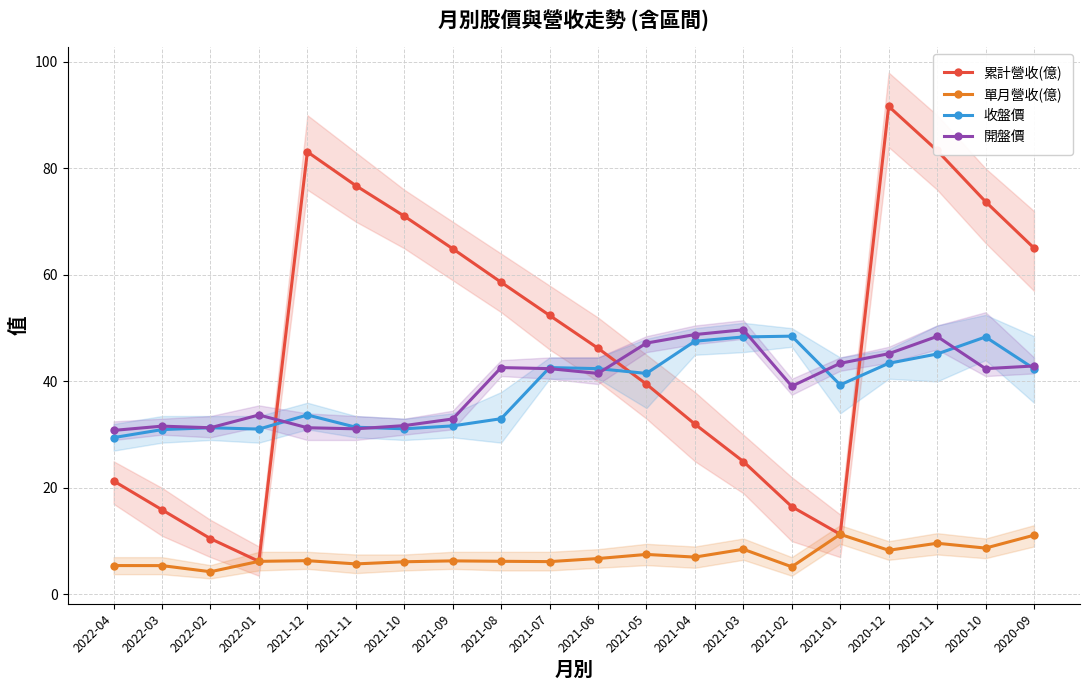

Which series has the widest spread of values?

累計營收(億)